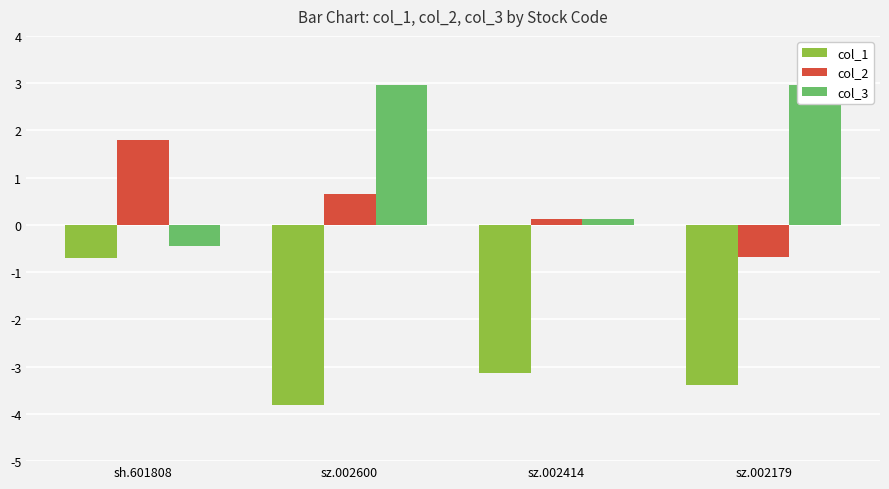

Is the value of col_2 at sz.002600 greater than the value of col_3 at sh.601808?

Yes